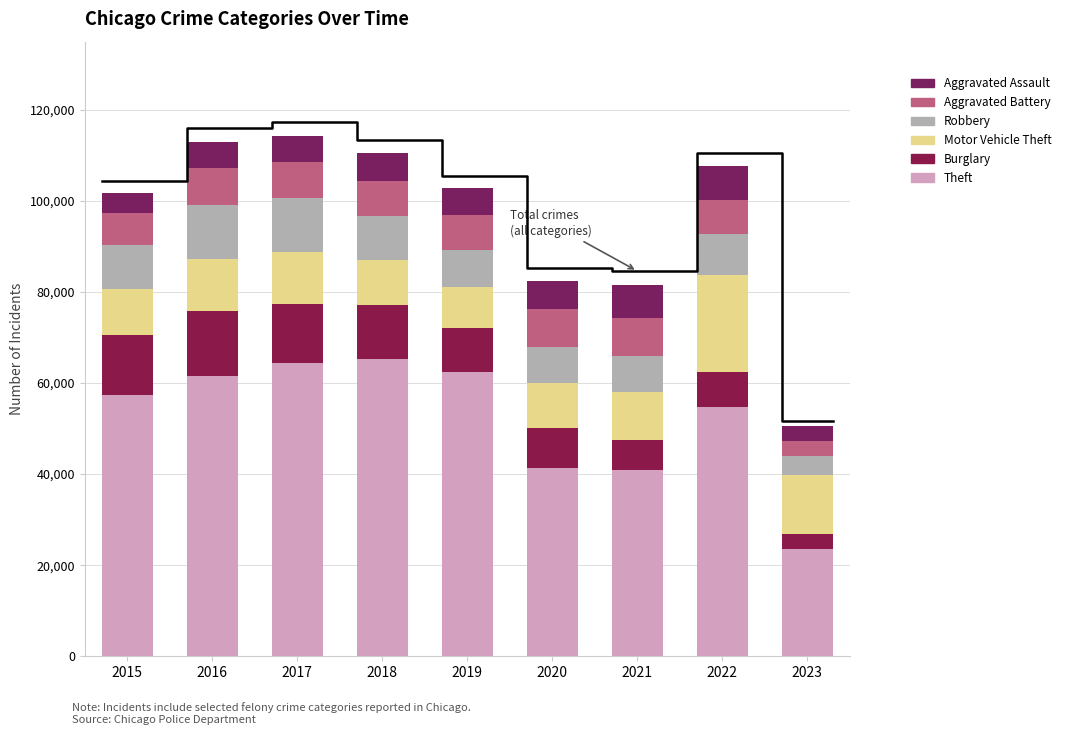

What is the average value of the Aggravated Battery series?

7341